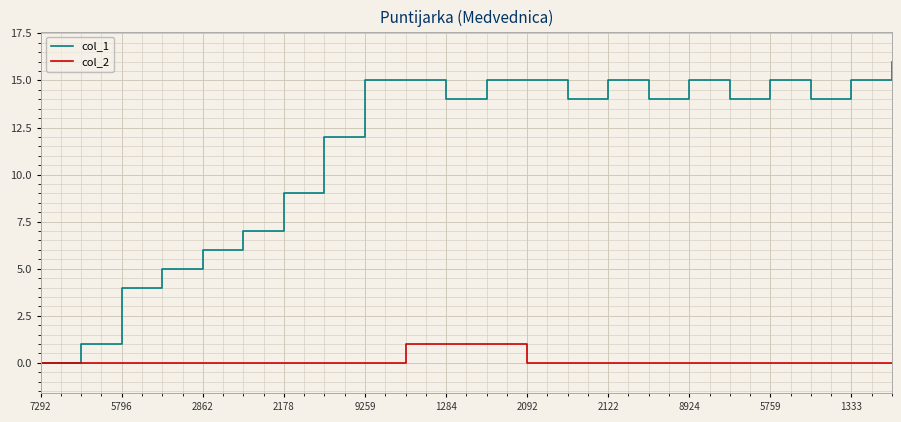

List the series in order of their peak value, lowest first.

col_2, col_1